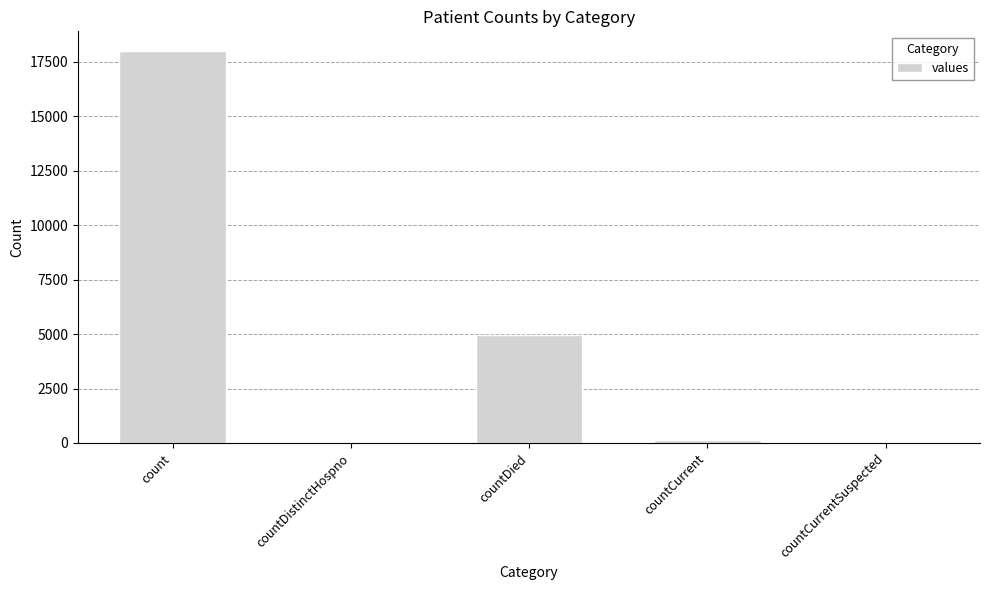

What is the greatest value displayed?

18008